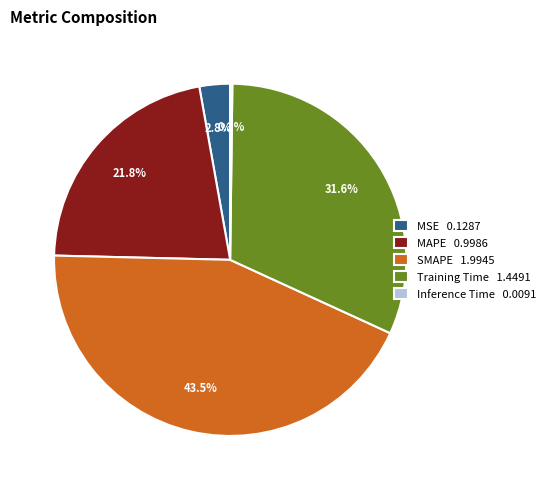

Do MSE 0.1287 and MAPE 0.9986 together represent more than half of the pie?

No